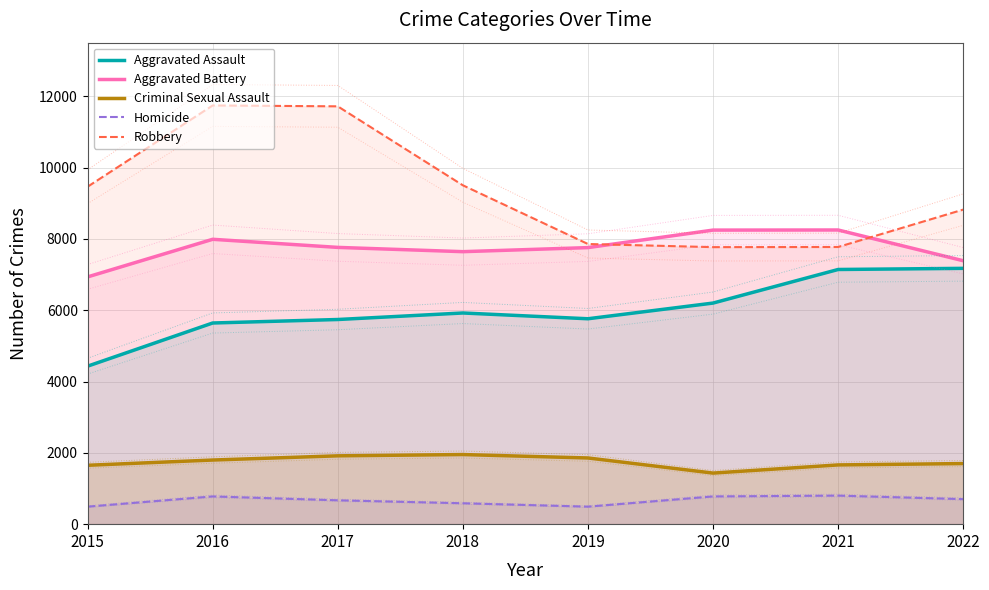

Which series has the largest total across all categories?

Robbery